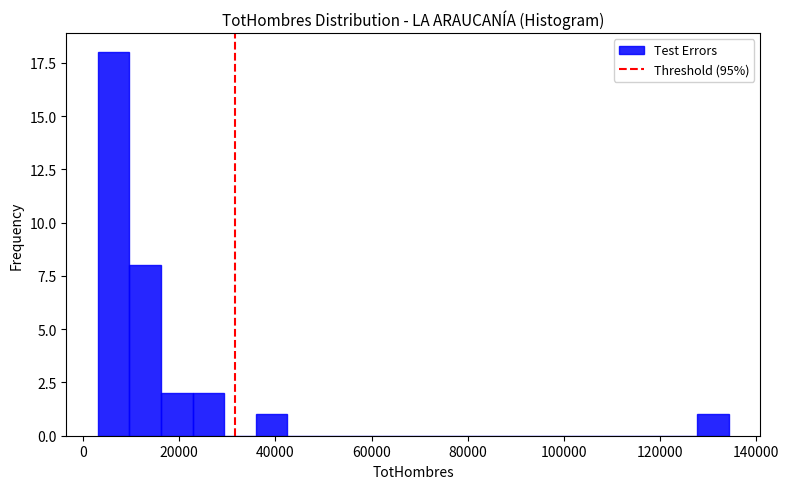

Around what value on the x-axis is the tallest bar? Give the approximate position of its centre, as read against the axis.

6000